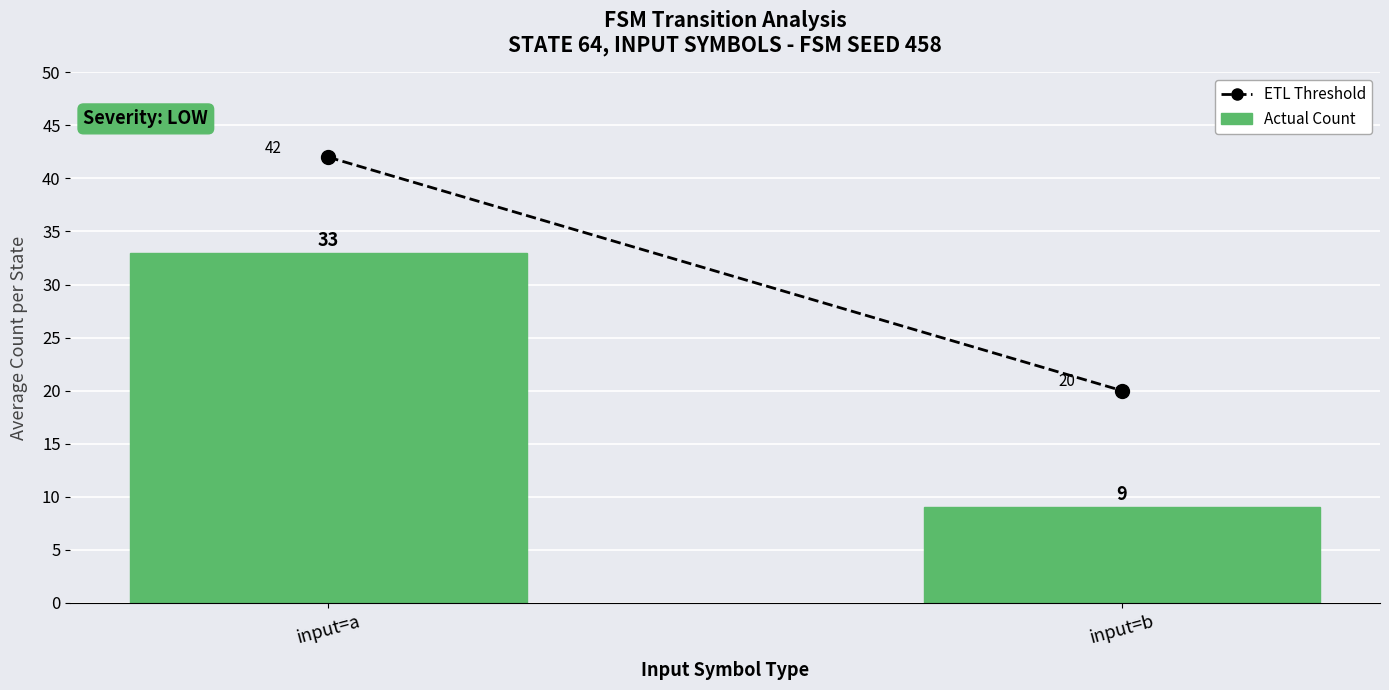

What is the value of the 2nd bar from the left?

9